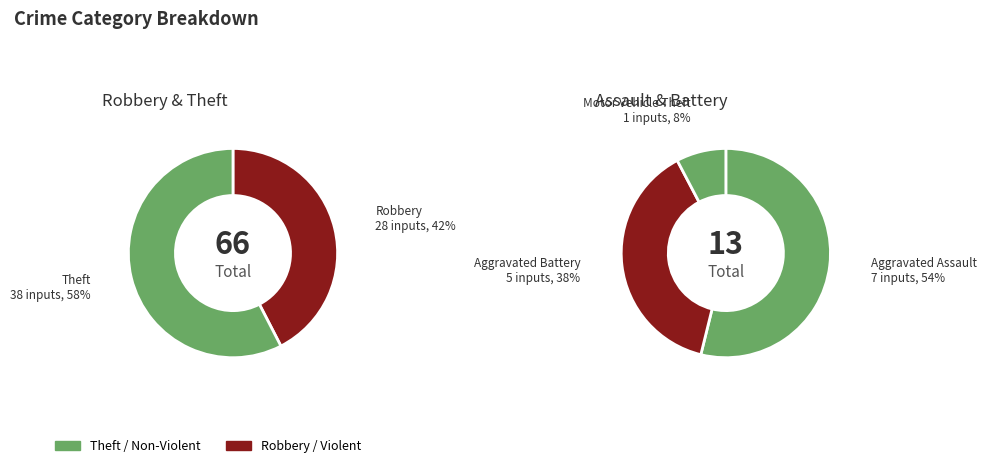

Which slice is the largest?

Theft